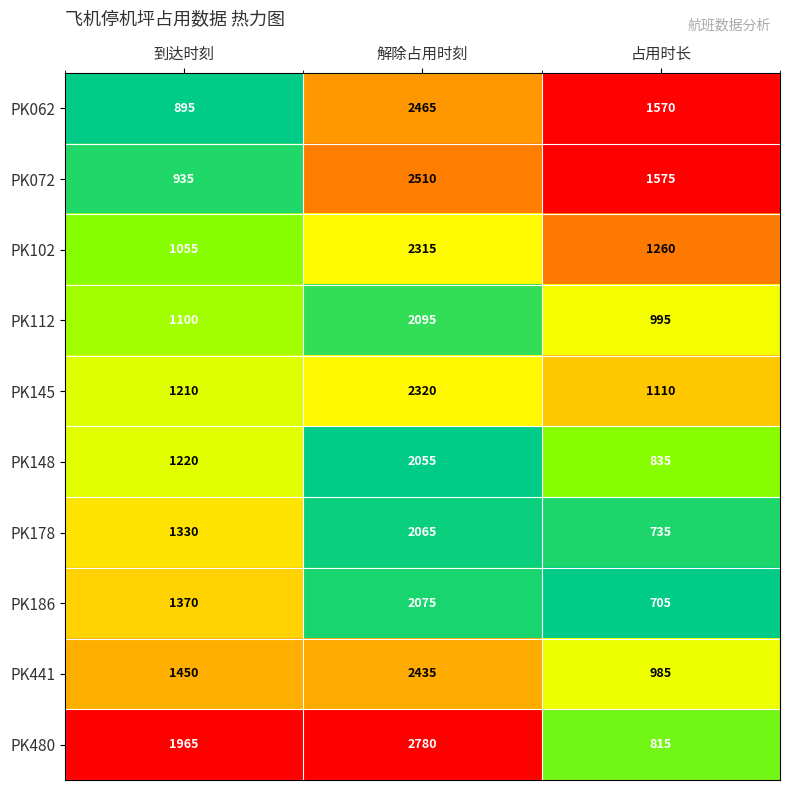

Reading left to right, what are all the values shown in this chart?

PK062: 895	2465	1570
PK072: 935	2510	1575
PK102: 1055	2315	1260
PK112: 1100	2095	995
PK145: 1210	2320	1110
PK148: 1220	2055	835
PK178: 1330	2065	735
PK186: 1370	2075	705
PK441: 1450	2435	985
PK480: 1965	2780	815